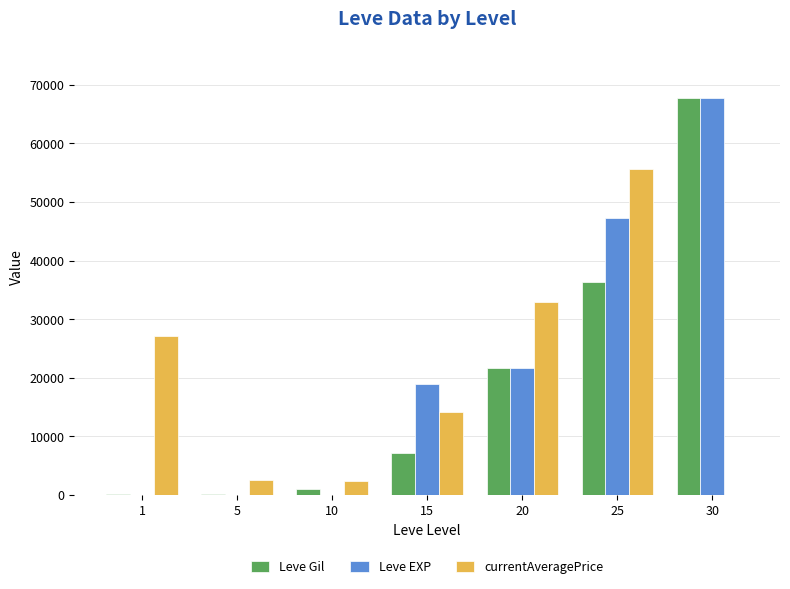

Count the number of data series in this chart.

3